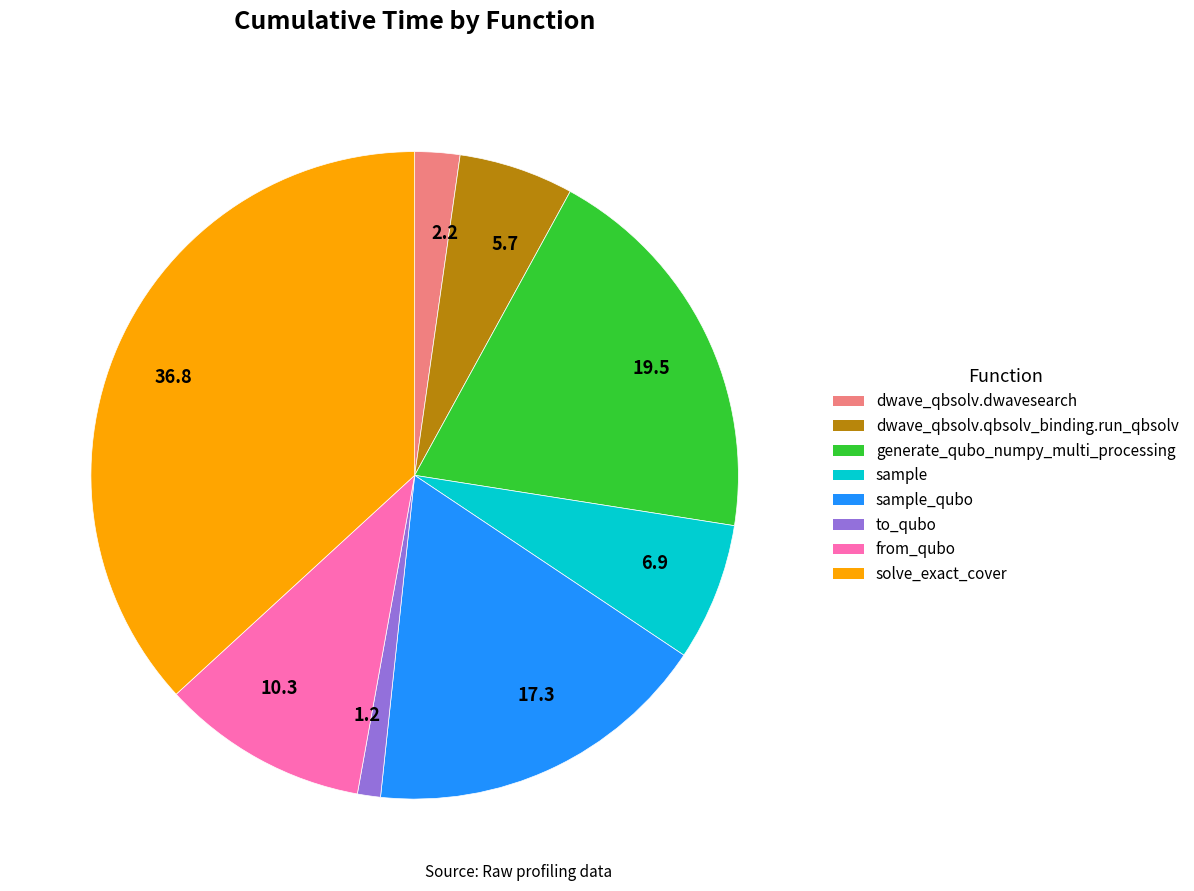

Is there a majority slice in this chart?

No